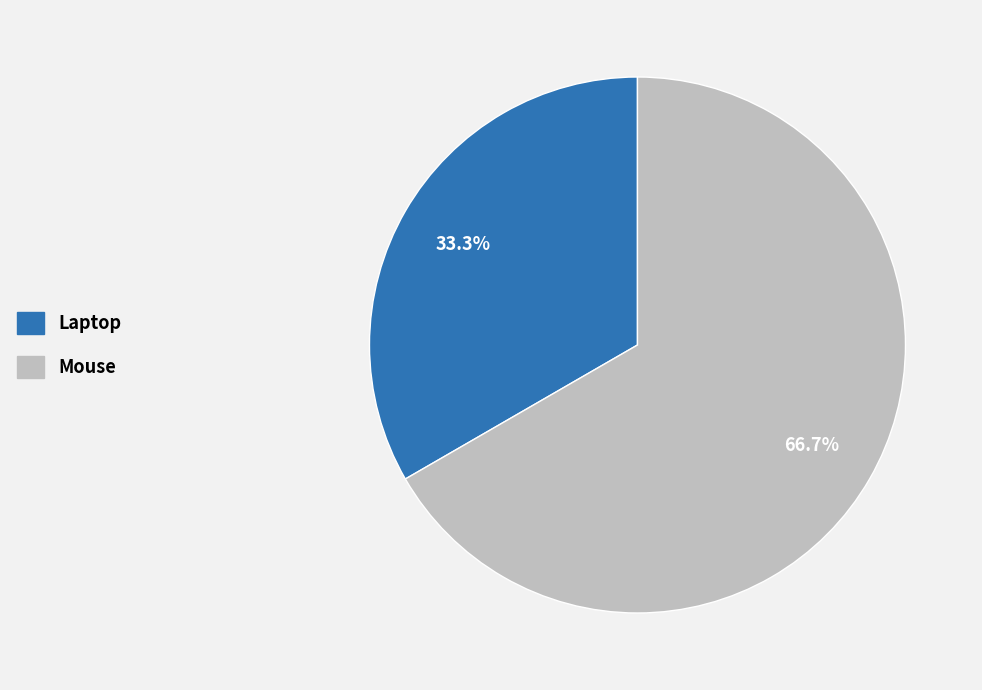

To the nearest percent, what percentage of the pie is Mouse?

67%